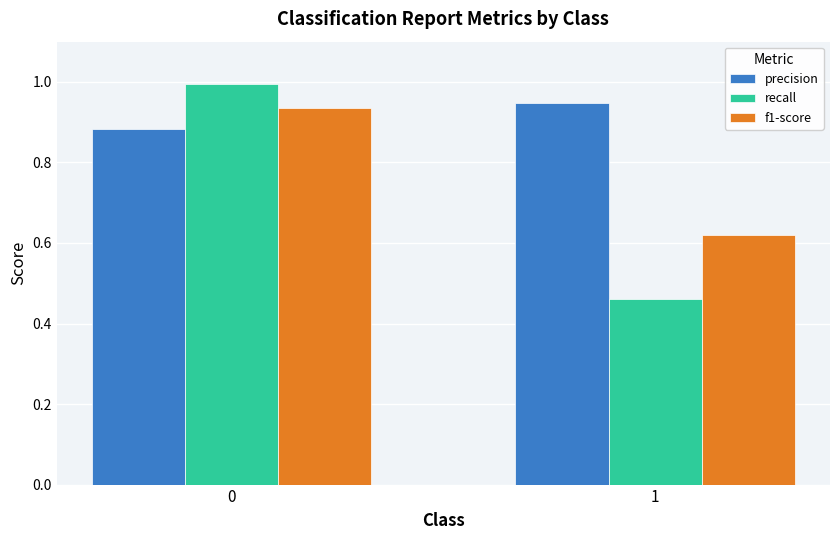

Are the bars grouped side by side (vs. stacked)?

Yes